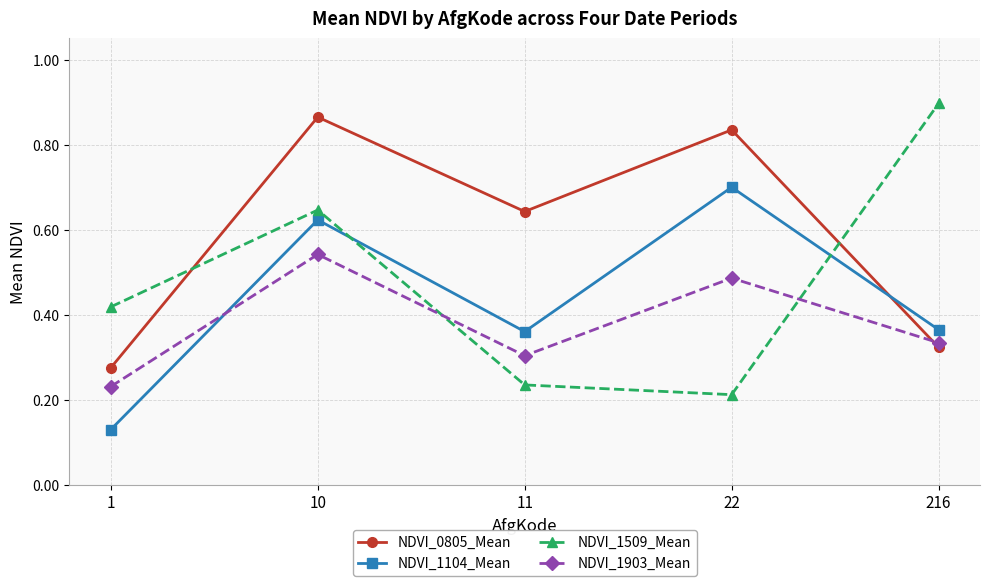

How many NDVI_1509_Mean values are between 0 and 1?

5